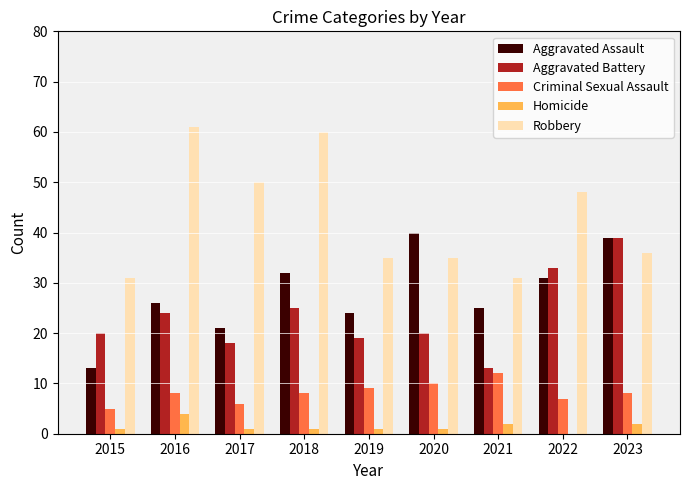

How many groups of bars are there?

9